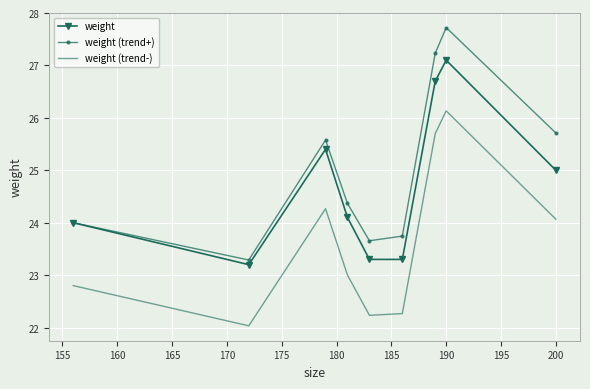

Which series has the largest total across all categories?

weight (trend+)